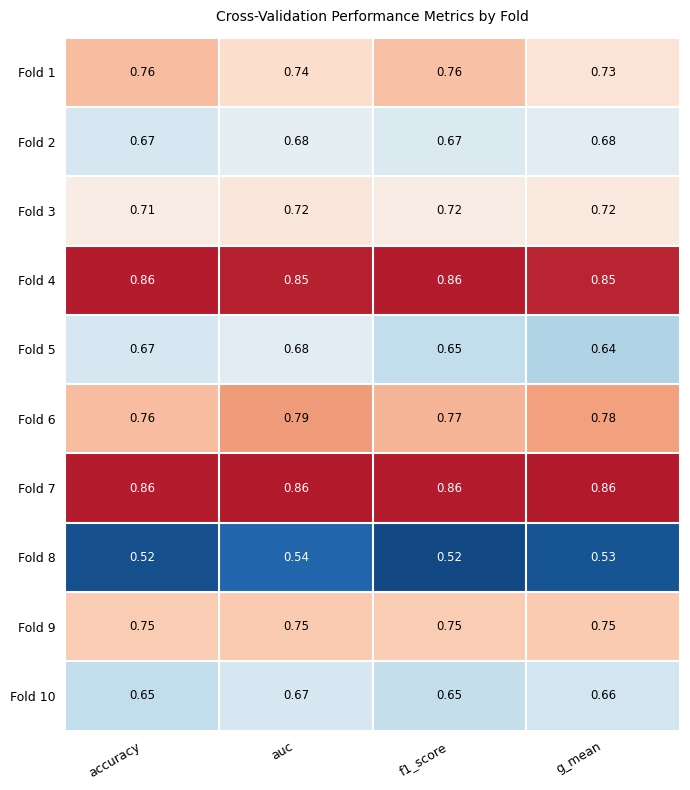

At which category is the sum across all series the highest?

auc